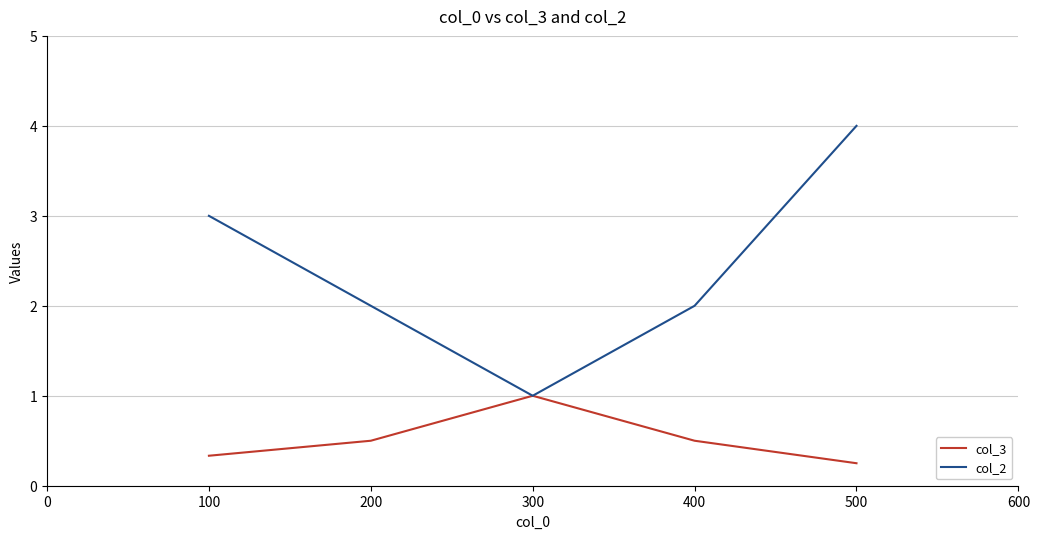

How many series are shown in this chart?

2